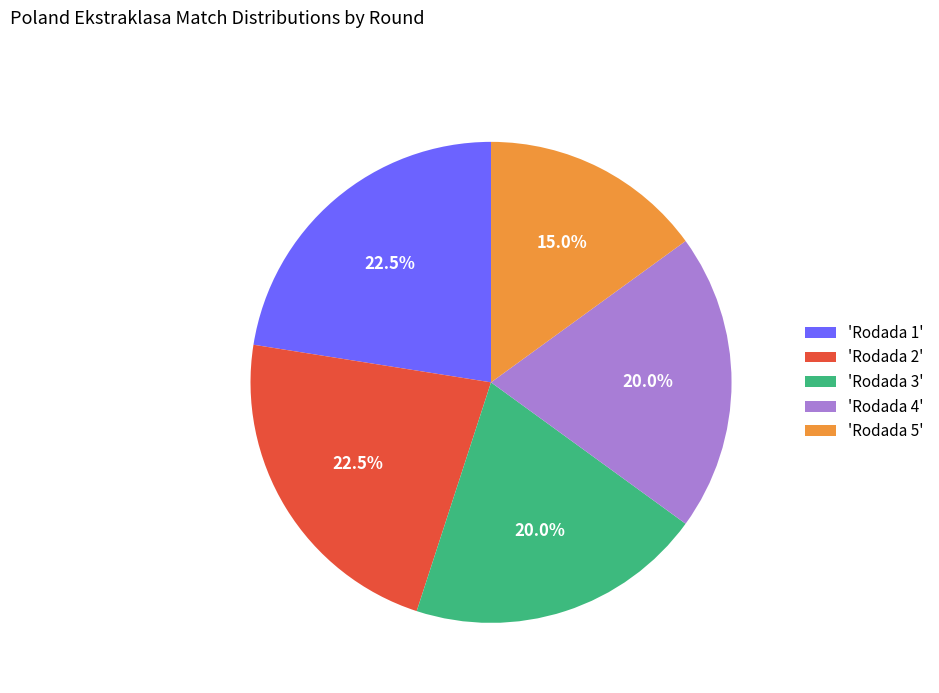

How many slices are in this pie chart?

5